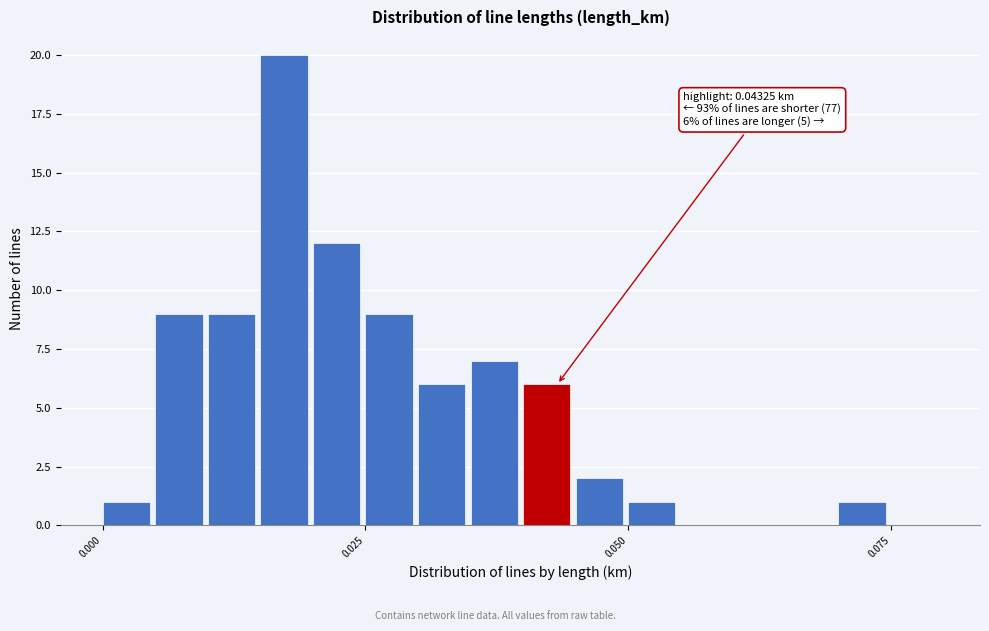

Read against the x-axis, roughly where is the centre of the tallest bar?

0.015